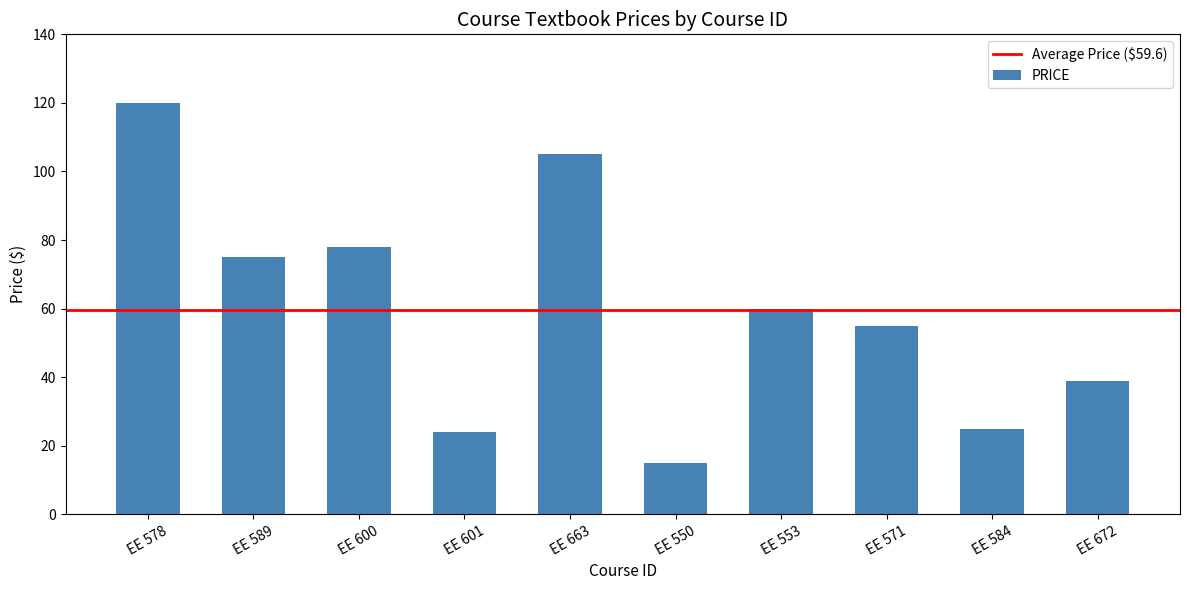

What is the change in value from EE 600 to EE 553?

-18